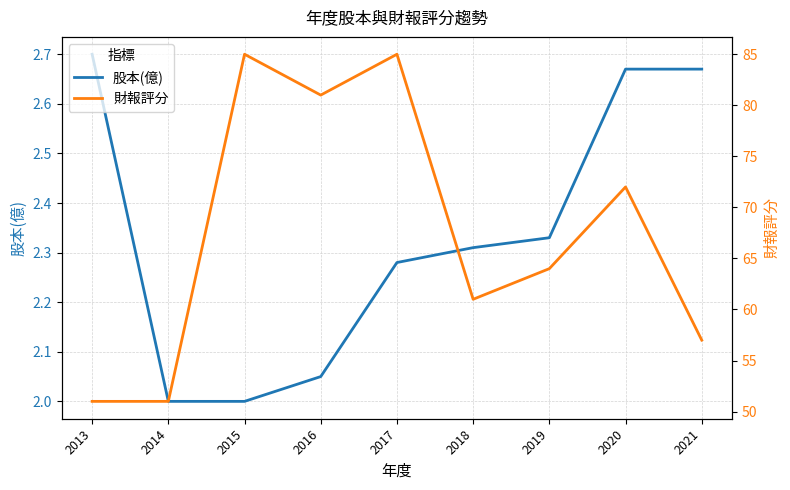

At which category does the chart reach its peak across all series?

2015